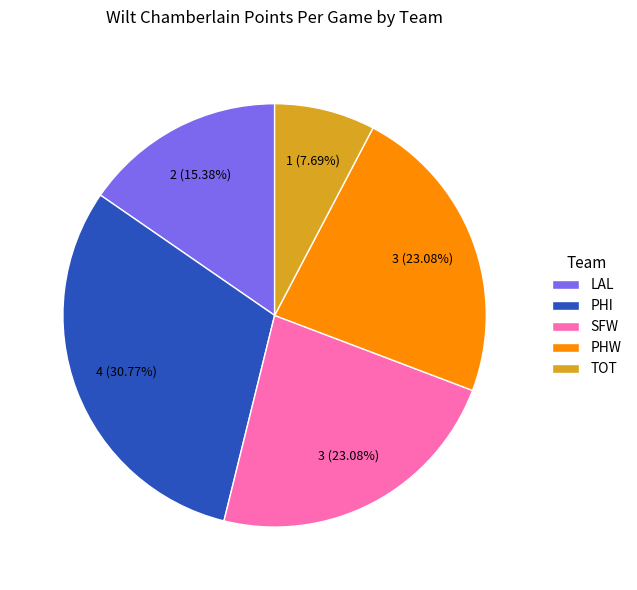

Which has a higher value, PHI or PHW?

PHI